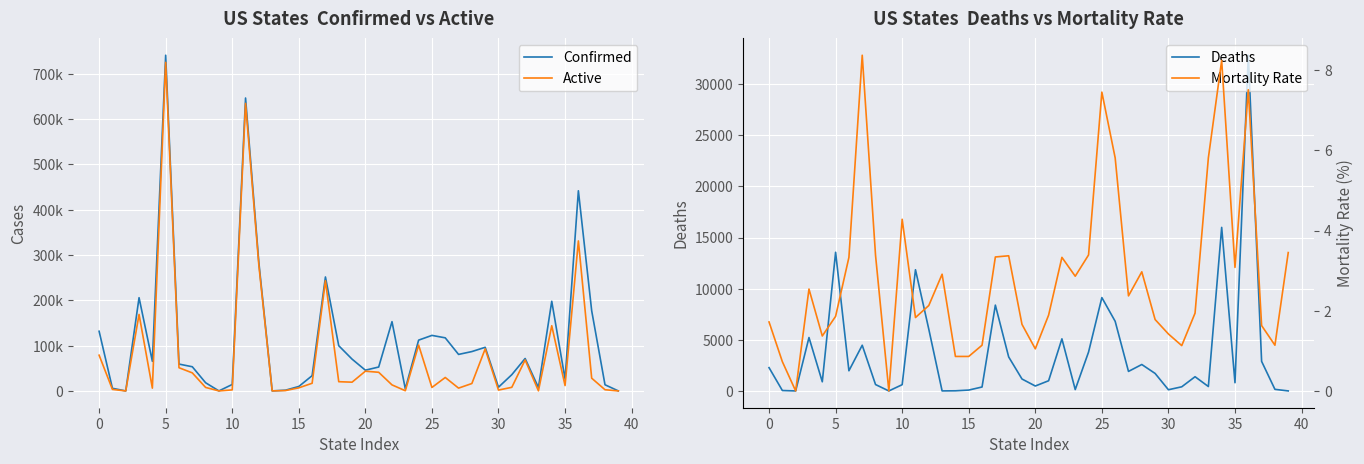

True or false: Confirmed and Active cross at least once.

False